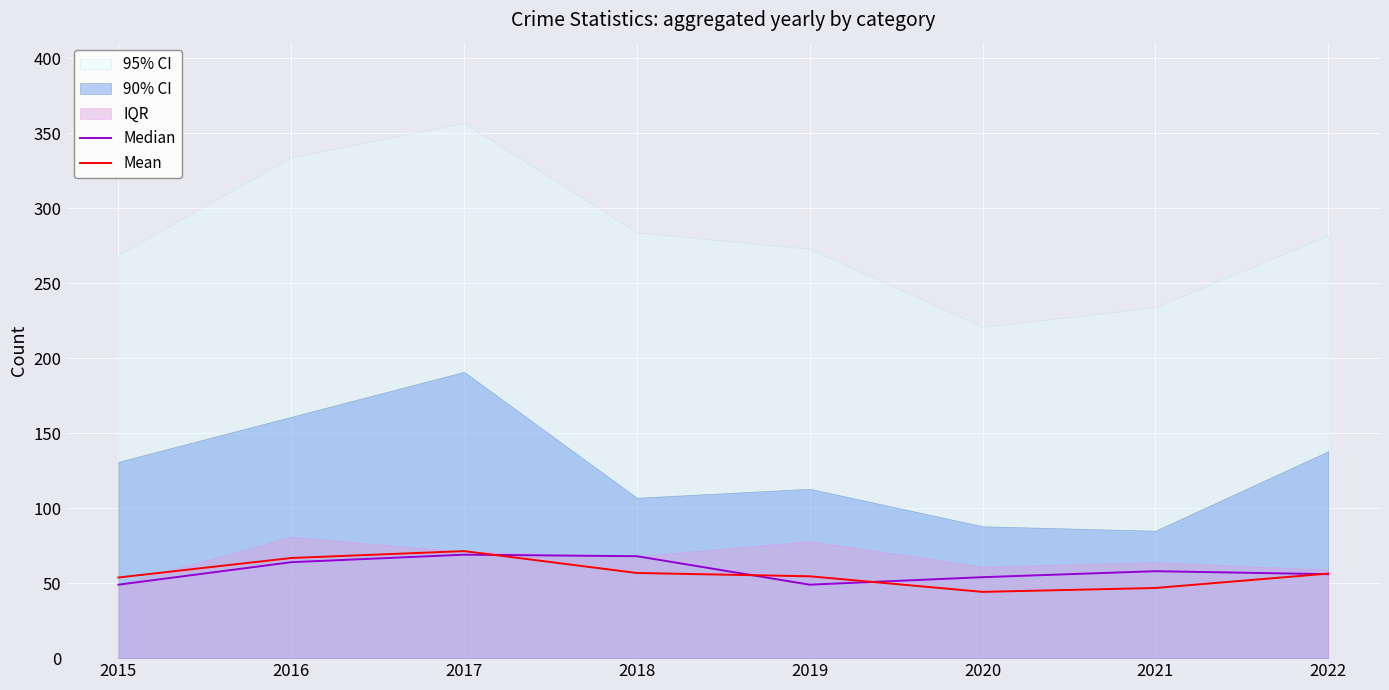

Which series ends up on top after the final intersection of Median and Mean?

Mean